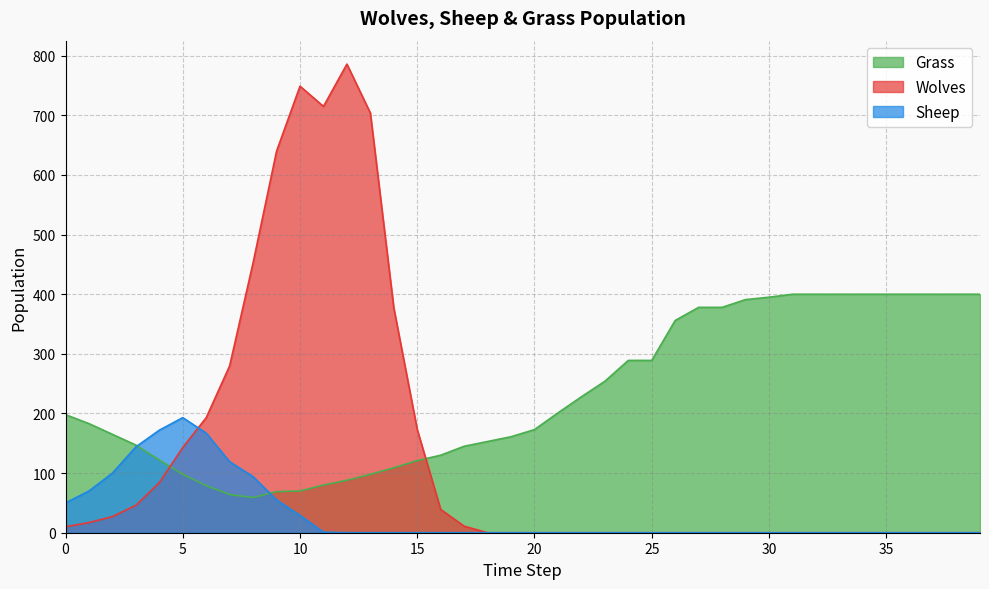

True or false: Wolves has a value of -371 at 29.

False